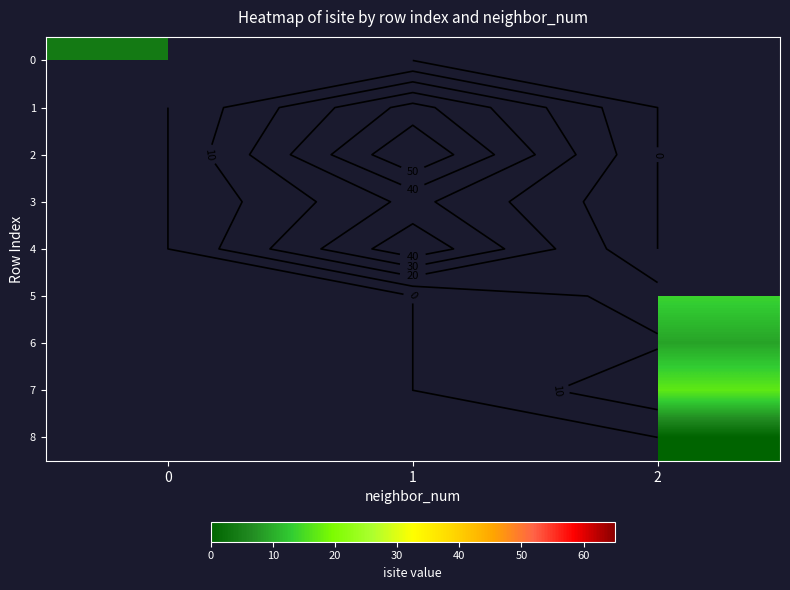

List the labels in order of 6 value, smallest first.

0, 1, 2